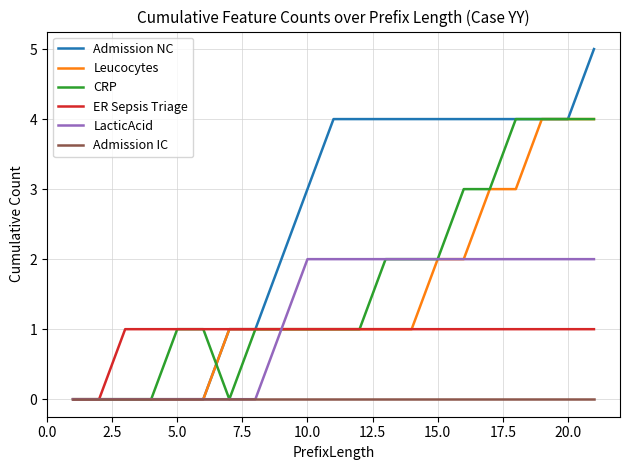

What is the greatest value displayed?

5